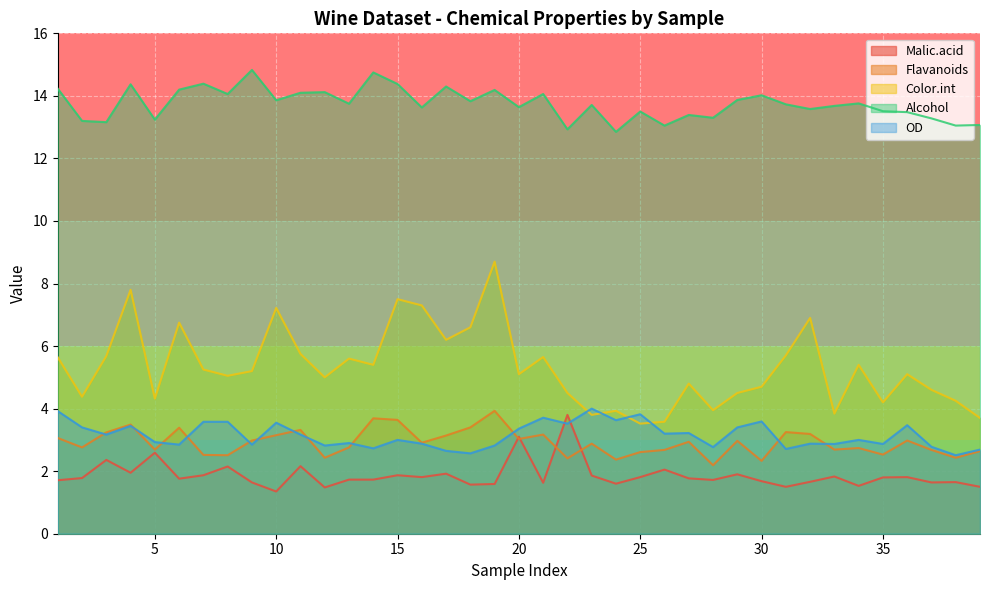

Reading left to right, list all the values displayed in this chart.

Malic.acid: 1.7	1.8	2.4	1.9	2.6	1.8	1.9	2.1	1.6	1.4	2.2	1.5	1.7	1.7	1.9	1.8	1.9	1.6	1.6	3.1	1.6	3.8	1.9	1.6	1.8	2.0	1.8	1.7	1.9	1.7	1.5	1.7	1.8	1.5	1.8	1.8	1.6	1.6	1.5
Flavanoids: 3.1	2.8	3.2	3.5	2.7	3.4	2.5	2.5	3.0	3.1	3.3	2.4	2.8	3.7	3.6	2.9	3.1	3.4	3.9	3.0	3.2	2.4	2.9	2.4	2.6	2.7	2.9	2.2	3.0	2.3	3.2	3.2	2.7	2.7	2.5	3.0	2.7	2.4	2.6
Color.int: 5.6	4.4	5.7	7.8	4.3	6.8	5.2	5.0	5.2	7.2	5.8	5.0	5.6	5.4	7.5	7.3	6.2	6.6	8.7	5.1	5.7	4.5	3.8	3.9	3.5	3.6	4.8	4.0	4.5	4.7	5.7	6.9	3.8	5.4	4.2	5.1	4.6	4.2	3.7
Alcohol: 14.2	13.2	13.2	14.4	13.2	14.2	14.4	14.1	14.8	13.9	14.1	14.1	13.8	14.8	14.4	13.6	14.3	13.8	14.2	13.6	14.1	12.9	13.7	12.8	13.5	13.1	13.4	13.3	13.9	14.0	13.7	13.6	13.7	13.8	13.5	13.5	13.3	13.1	13.1
OD: 3.9	3.4	3.2	3.5	2.9	2.9	3.6	3.6	2.9	3.5	3.2	2.8	2.9	2.7	3.0	2.9	2.6	2.6	2.8	3.4	3.7	3.5	4.0	3.6	3.8	3.2	3.2	2.8	3.4	3.6	2.7	2.9	2.9	3.0	2.9	3.5	2.8	2.5	2.7